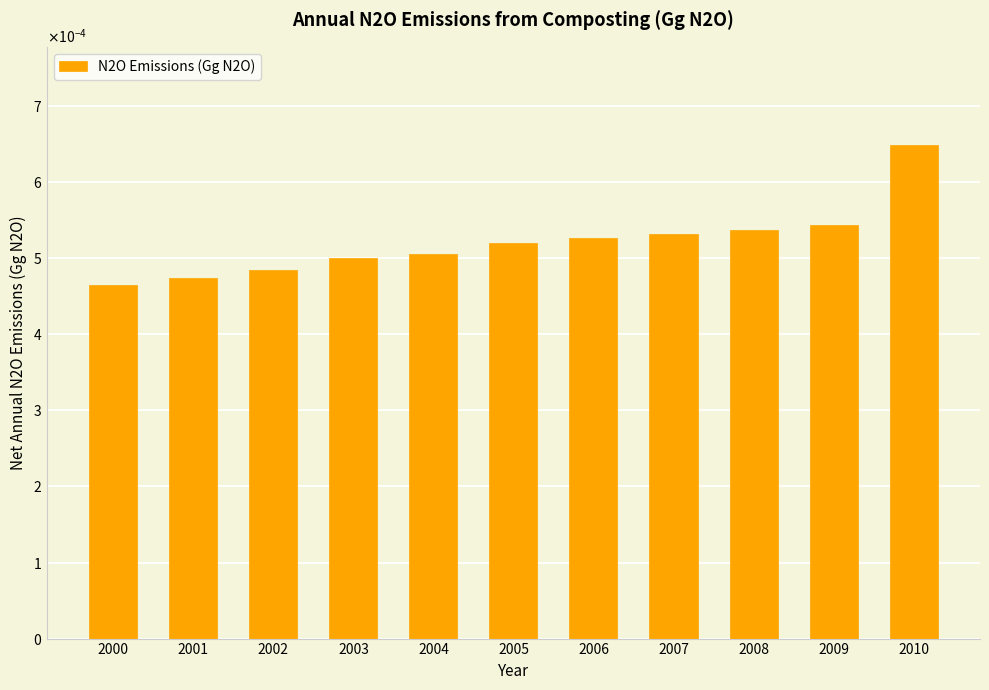

Rank the categories by value from highest to lowest.

2010, 2009, 2008, 2007, 2006, 2005, 2004, 2003, 2002, 2001, 2000